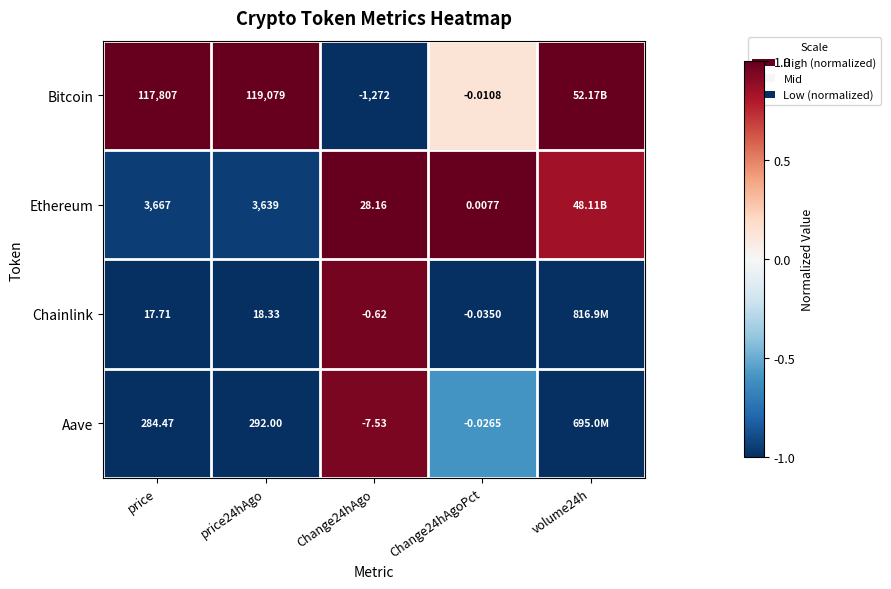

Rank the series at Change24hAgo from highest to lowest value.

Ethereum, Chainlink, Aave, Bitcoin